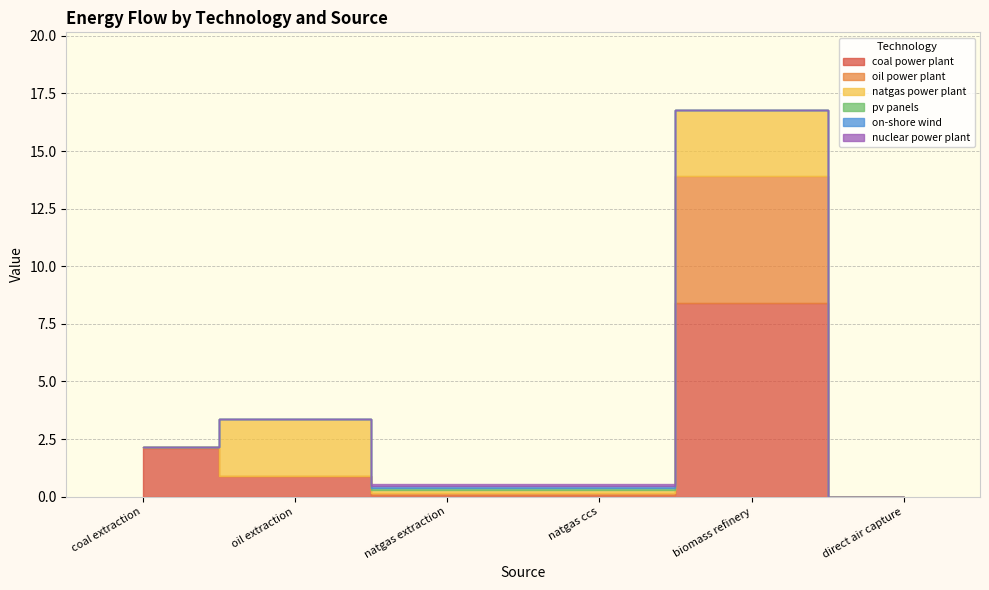

What is the difference between the nuclear power plant values at coal extraction and natgas extraction?

0.1